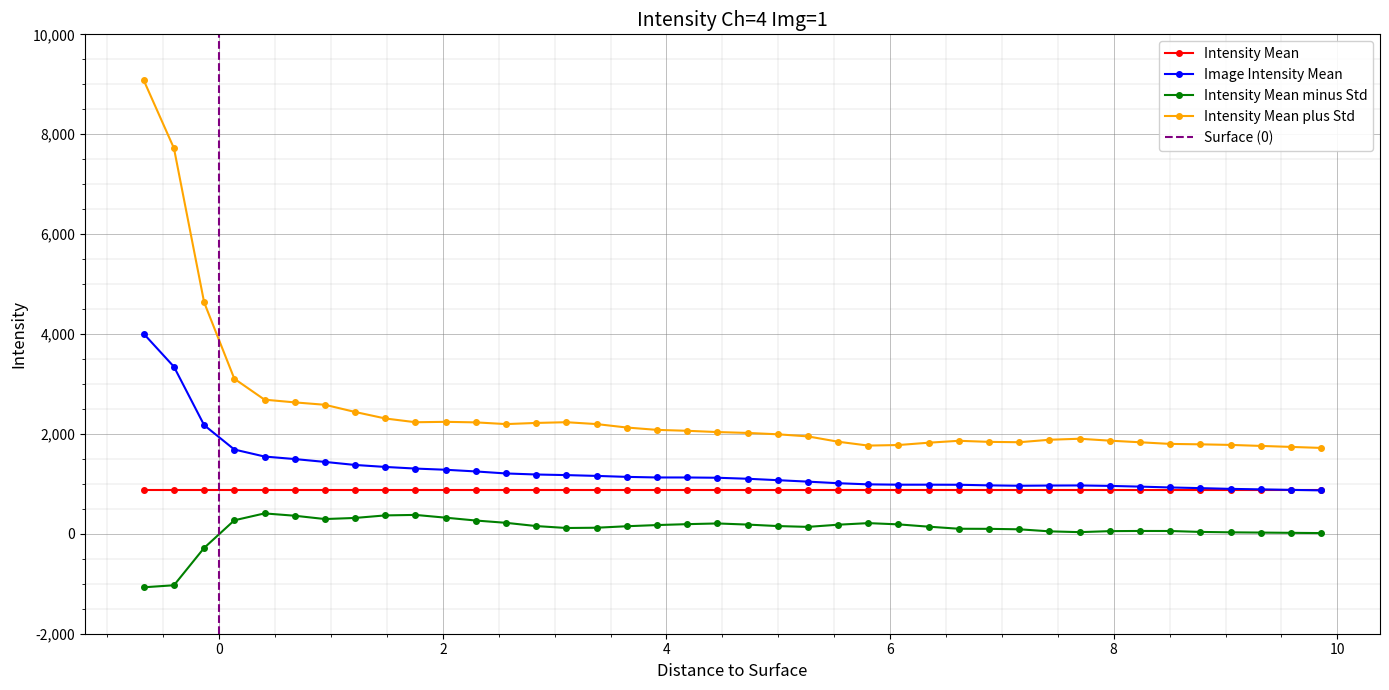

Reading right to left, transcribe all the data shown in this chart.

Image Intensity Mean: 9.855=870.0	9.585=880.0	9.315=890.0	9.045=900.0	8.775=914.9	8.505=928.3	8.235=945.1	7.965=959.5	7.695=968.6	7.425=966.5	7.155=962.1	6.885=970.4	6.615=982.0	6.345=983.7	6.075=983.4	5.805=990.3	5.535=1013.2	5.265=1044.8	4.995=1074.0	4.725=1102.5	4.455=1122.6	4.185=1128.1	3.915=1128.3	3.645=1140.0	3.375=1159.6	3.105=1175.6	2.835=1187.7	2.565=1208.6	2.295=1248.8	2.025=1282.7	1.755=1306.3	1.485=1339.1	1.215=1378.8	0.945=1439.7	0.675=1496.9	0.405=1547.4	0.135=1687.7	-0.135=2175.5	-0.405=3344.7	-0.675=4004.0
Intensity Mean minus Std: 9.855=15.0	9.585=20.0	9.315=25.0	9.045=30.0	8.775=38.1	8.505=56.6	8.235=57.2	7.965=53.9	7.695=33.7	7.425=49.7	7.155=90.4	6.885=99.7	6.615=101.5	6.345=143.1	6.075=189.0	5.805=214.3	5.535=182.4	5.265=139.0	4.995=155.5	4.725=185.1	4.455=207.7	4.185=193.4	3.915=175.5	3.645=151.9	3.375=121.9	3.105=116.7	2.835=155.4	2.565=220.3	2.295=266.2	2.025=323.3	1.755=378.6	1.485=368.8	1.215=318.0	0.945=295.8	0.675=362.2	0.405=408.8	0.135=270.8	-0.135=-281.8	-0.405=-1029.7	-0.675=-1070.5
Intensity Mean plus Std: 9.855=1720.0	9.585=1740.0	9.315=1760.0	9.045=1780.0	8.775=1791.7	8.505=1800.0	8.235=1833.0	7.965=1865.2	7.695=1903.5	7.425=1883.2	7.155=1833.8	6.885=1841.0	6.615=1862.4	6.345=1824.2	6.075=1777.8	5.805=1766.4	5.535=1843.9	5.265=1950.6	4.995=1992.6	4.725=2020.0	4.455=2037.5	4.185=2062.7	3.915=2081.2	3.645=2128.1	3.375=2197.2	3.105=2234.5	2.835=2220.0	2.565=2196.9	2.295=2231.3	2.025=2242.1	1.755=2234.1	1.485=2309.4	1.215=2439.5	0.945=2583.5	0.675=2631.6	0.405=2686.0	0.135=3104.6	-0.135=4632.9	-0.405=7719.1	-0.675=9078.4